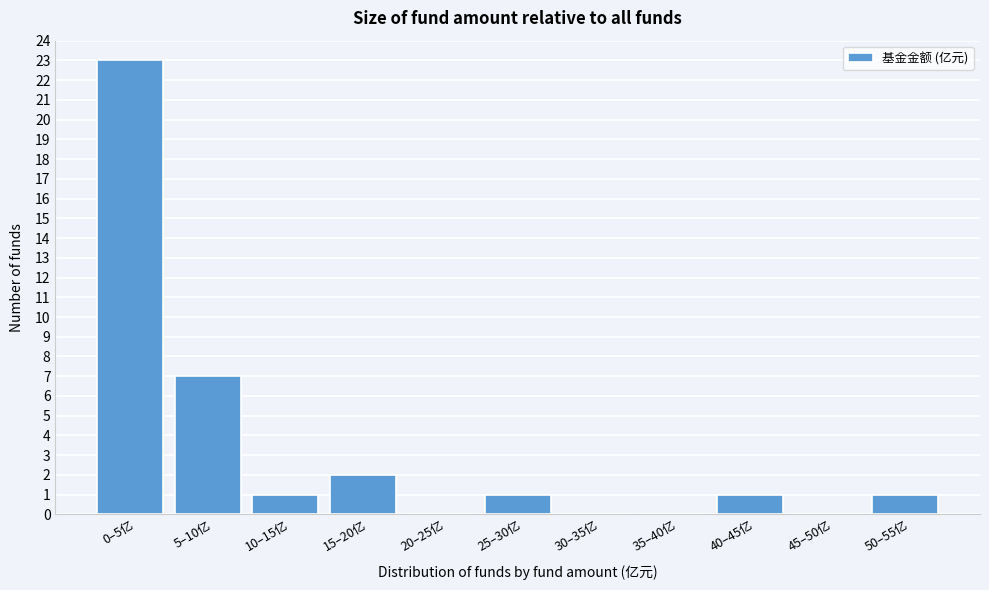

Reading left to right, extract all data points from this chart.

0–5亿=23	5–10亿=7	10–15亿=1	15–20亿=2	20–25亿=0	25–30亿=1	30–35亿=0	35–40亿=0	40–45亿=1	45–50亿=0	50–55亿=1